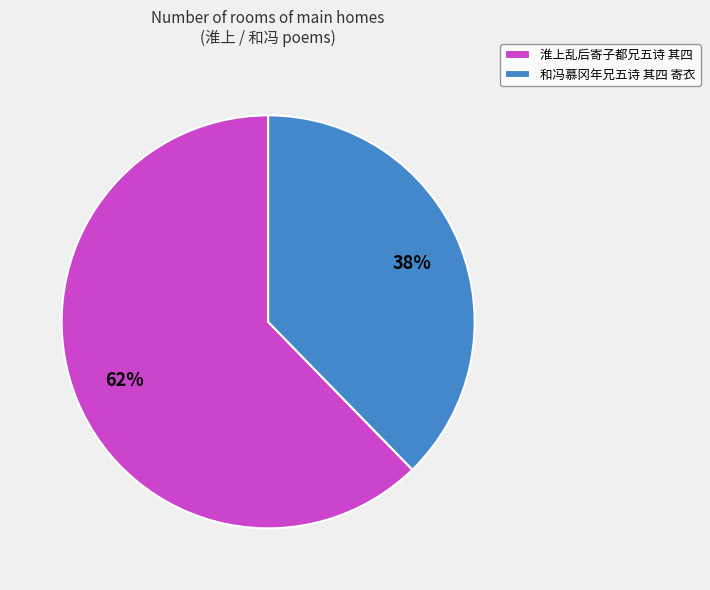

Which slice is the largest?

淮上乱后寄子都兄五诗 其四